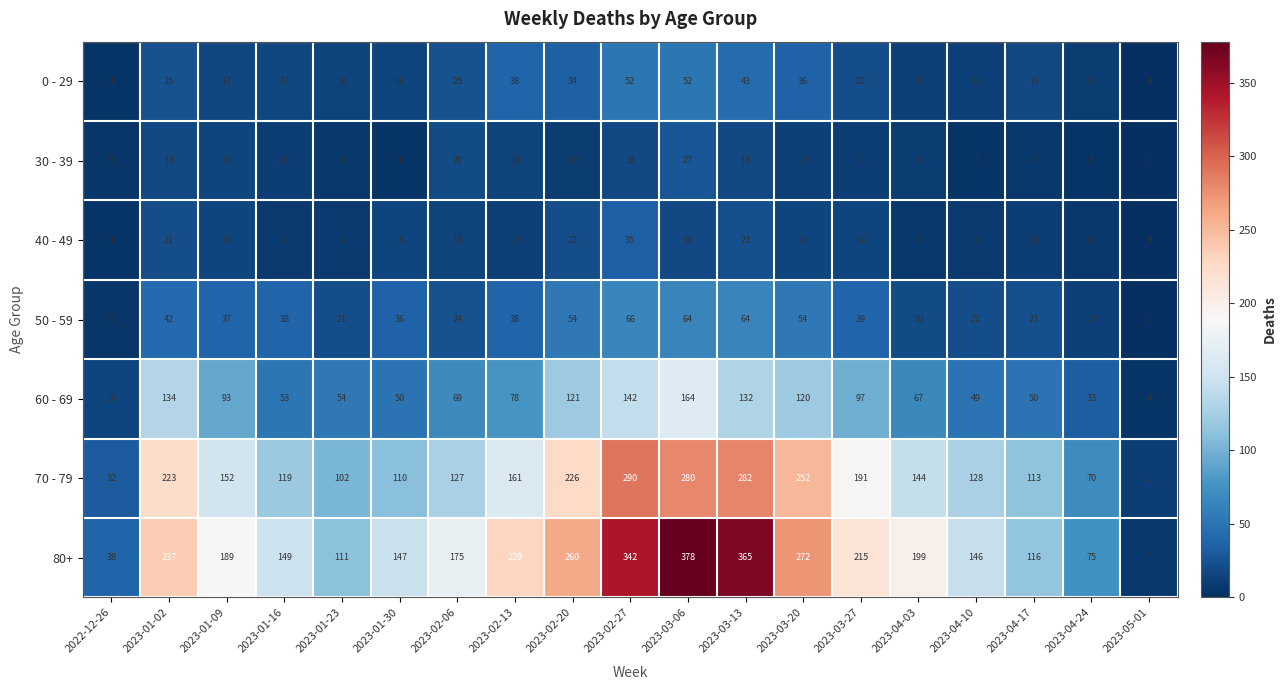

Is the value of 30 - 39 at 2023-04-24 greater than the value of 80+ at 2023-04-10?

No